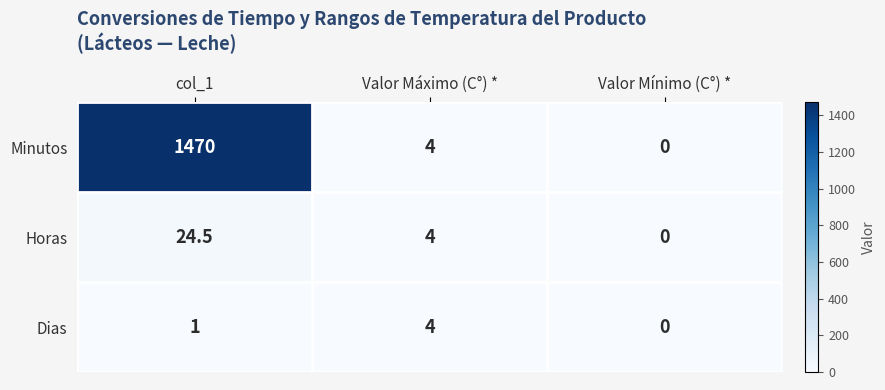

Which series has the widest spread of values?

Minutos